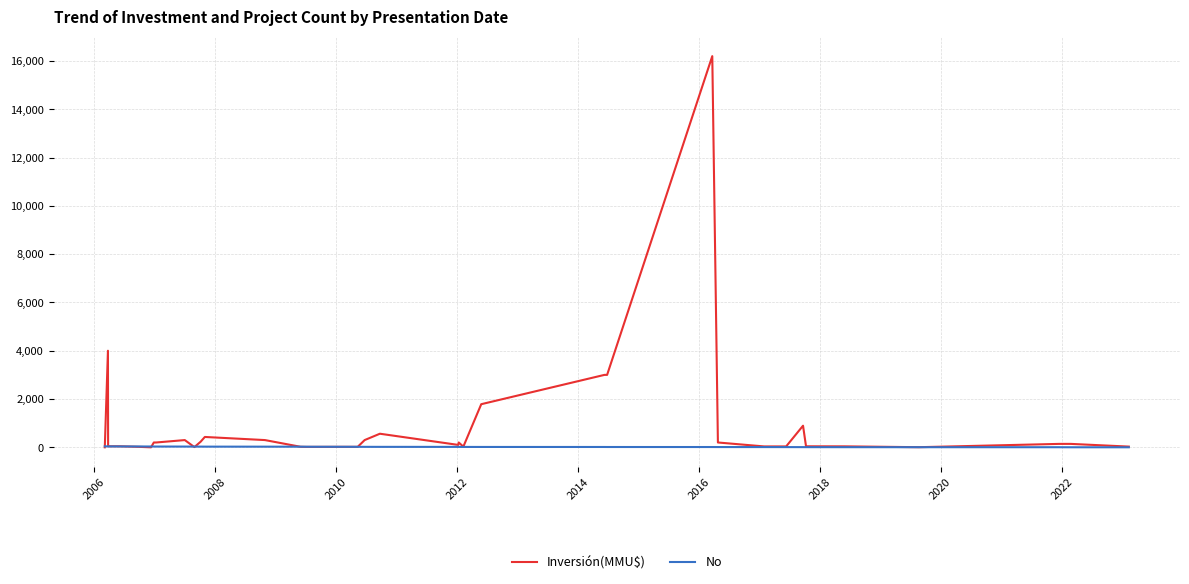

Which series has the largest range (max minus min)?

Inversión(MMU$)